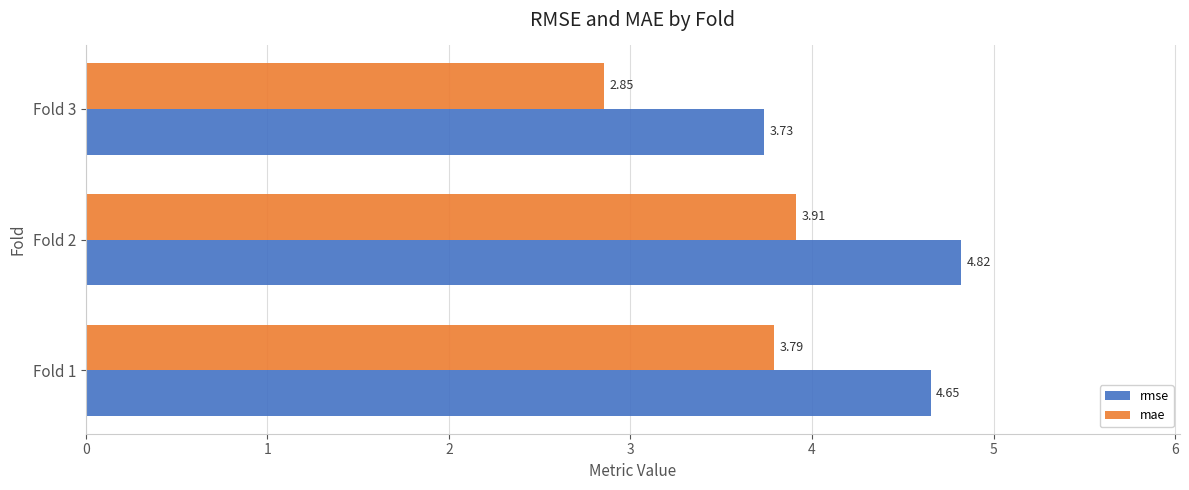

Rank the categories by rmse value from lowest to highest.

Fold 3, Fold 1, Fold 2